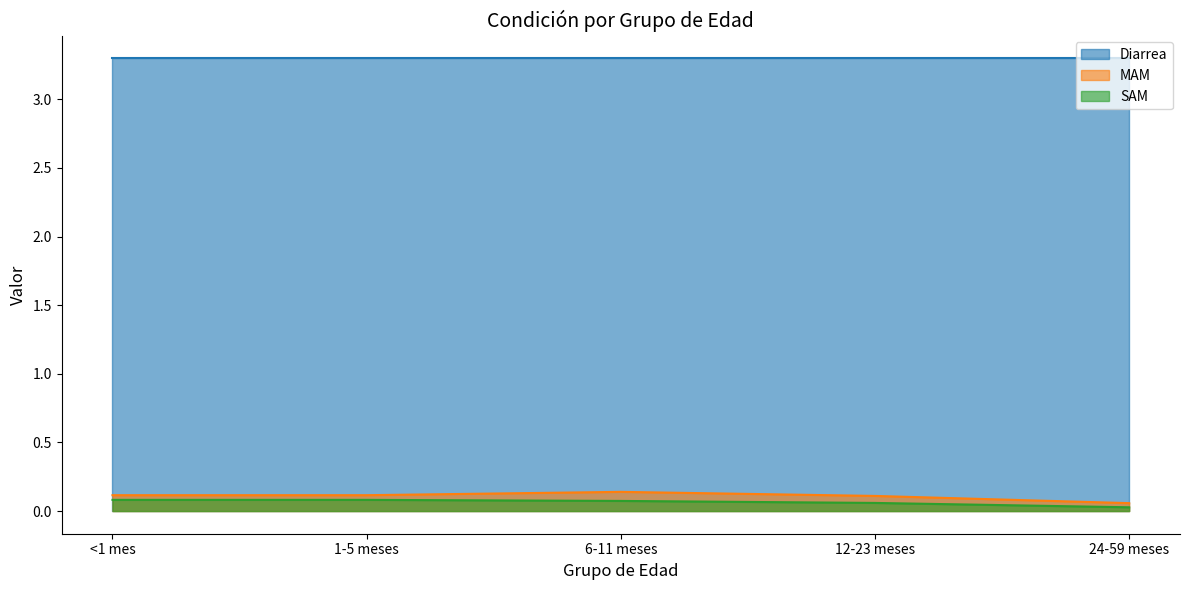

Which series has the largest range (max minus min)?

MAM